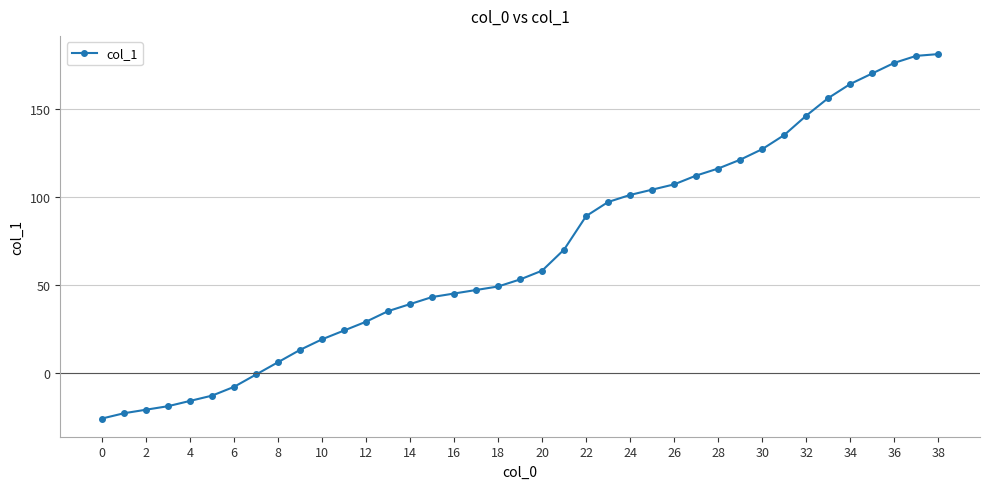

How many values are below 53?

19